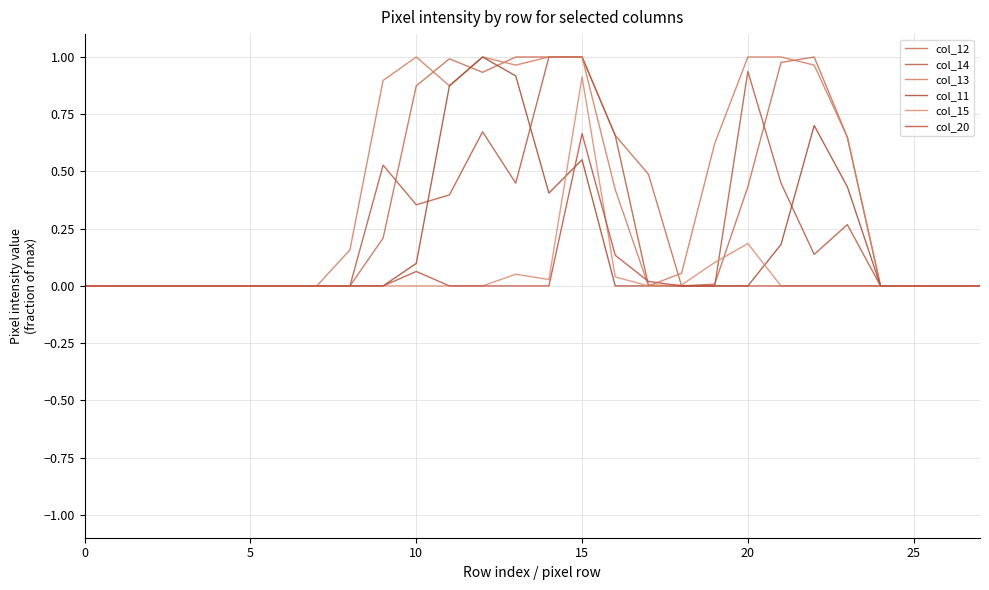

Does the chart have visible grid lines?

Yes